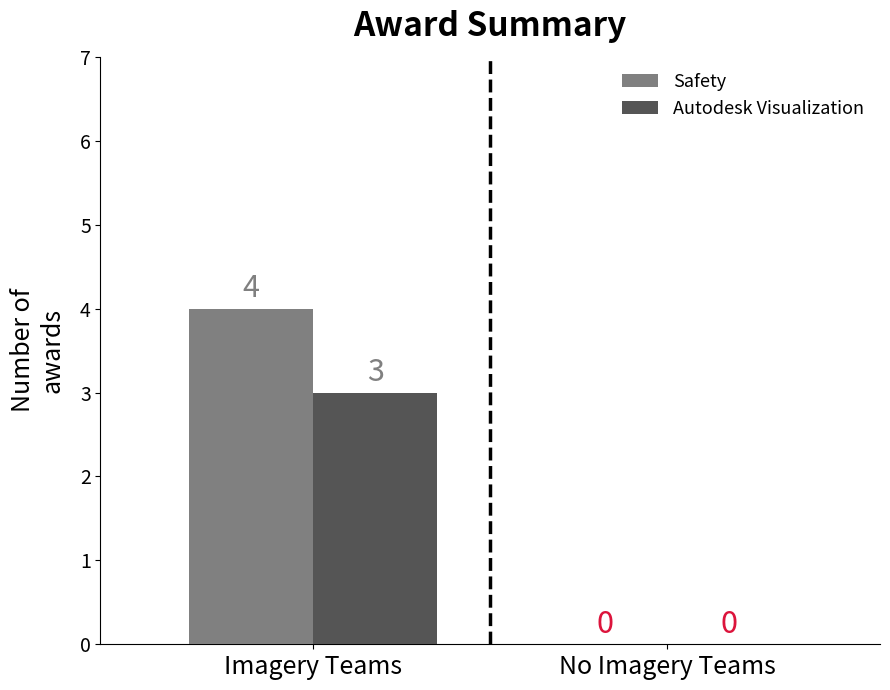

Which series has the largest total across all categories?

Safety